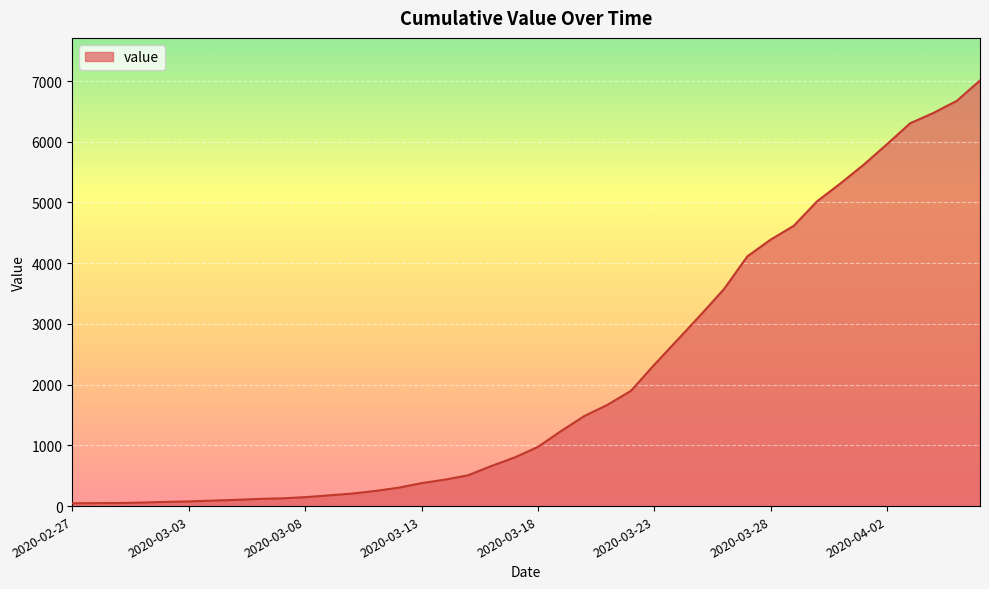

What is the difference between the maximum and minimum values?

6964